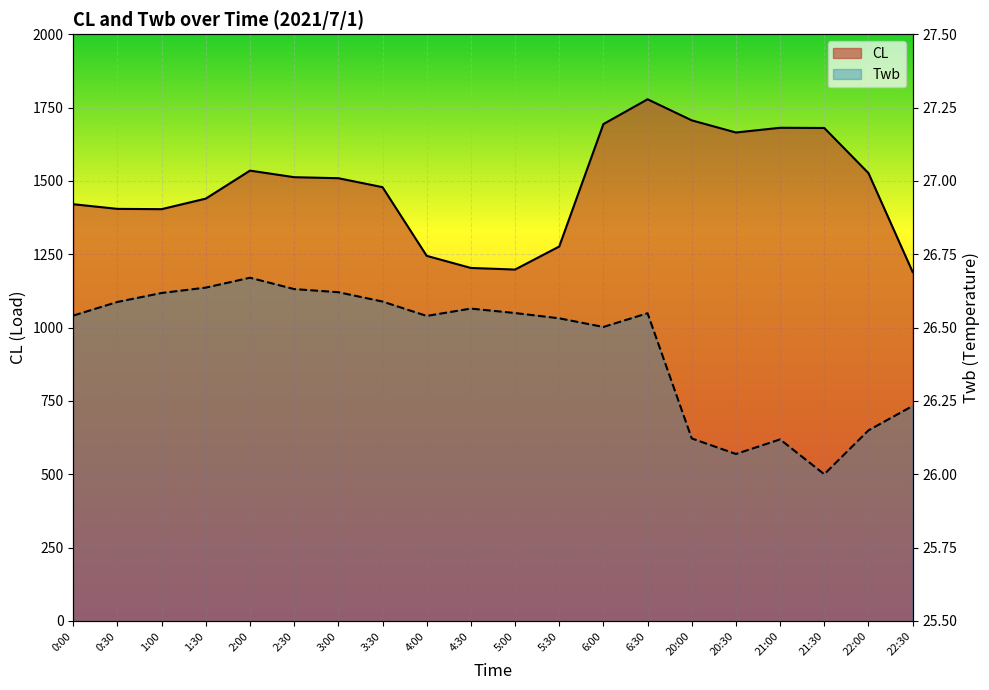

What is the difference between the second highest and second lowest values in the CL series?

508.7